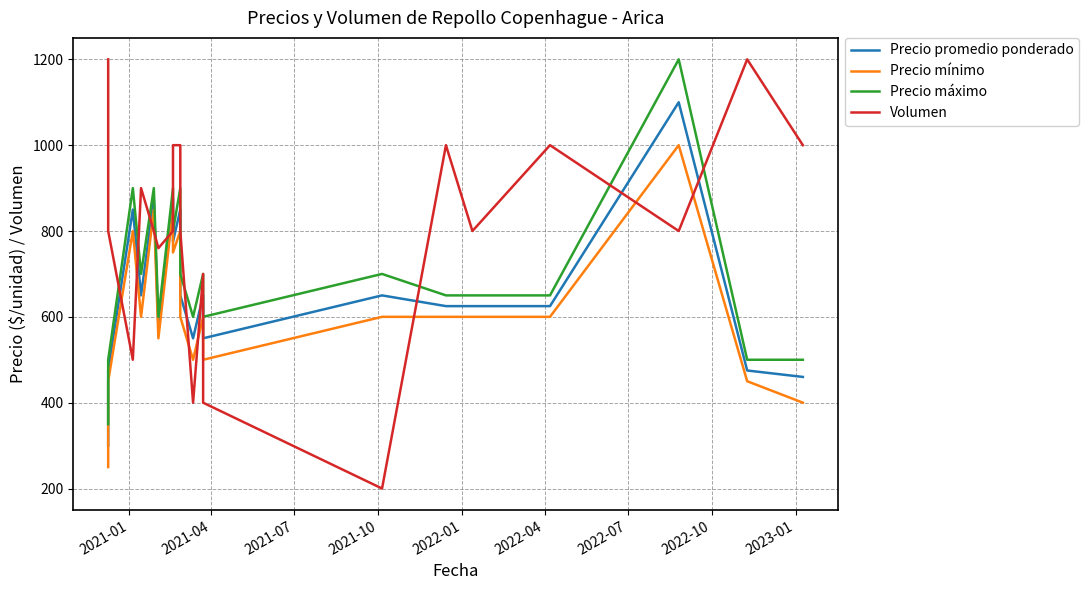

What is the difference between the maximum and second lowest values in the Precio mínimo series?

600